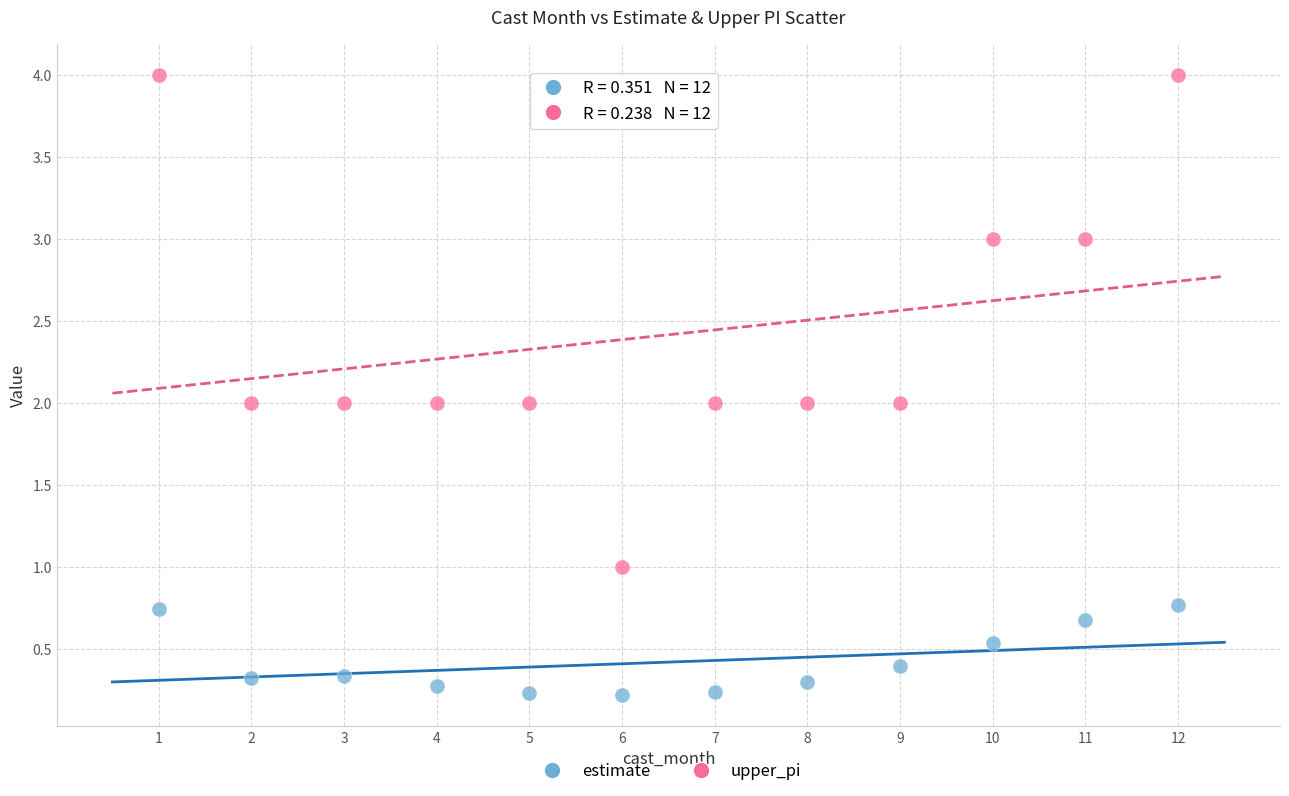

Across all data points, what is the range of Y values (max minus min)?

3.8